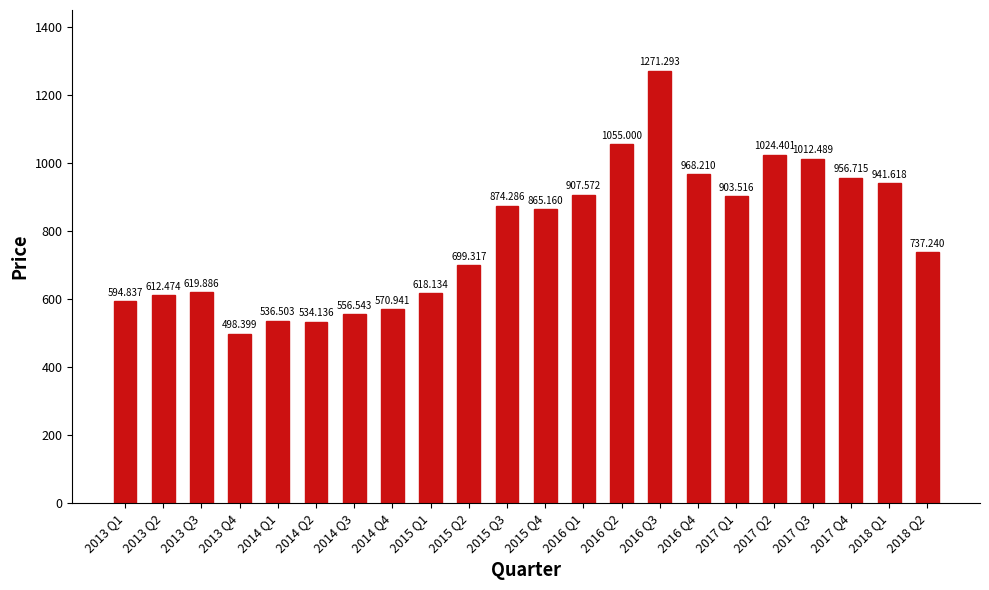

What is the difference between the values at 2017 Q2 and 2014 Q3?

467.9